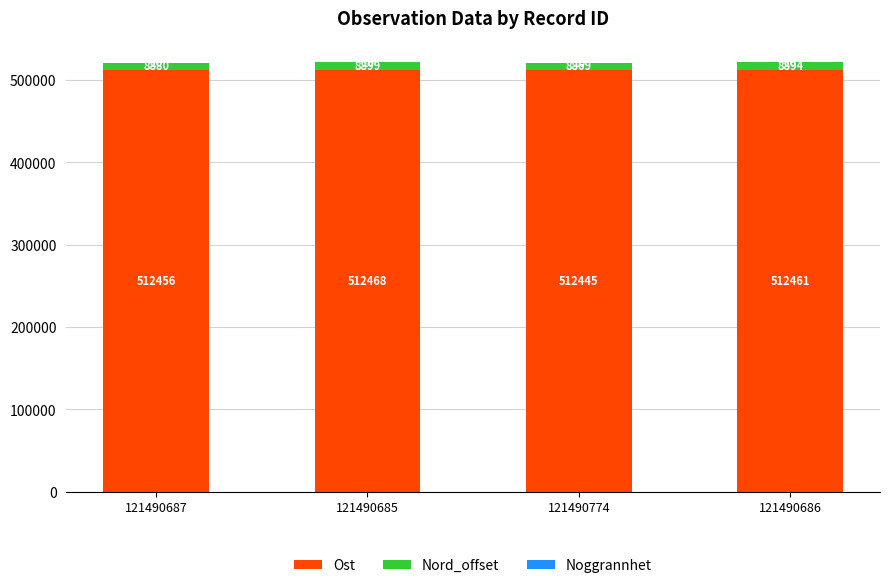

True or false: Ost has a value of 512456 at 121490687.

True